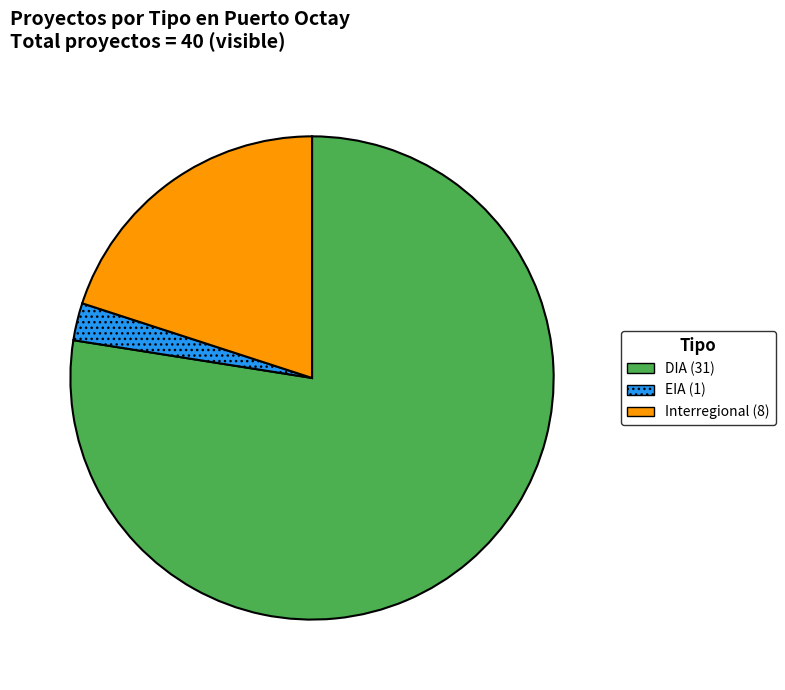

Rank the categories by value from highest to lowest.

DIA, Interregional, EIA